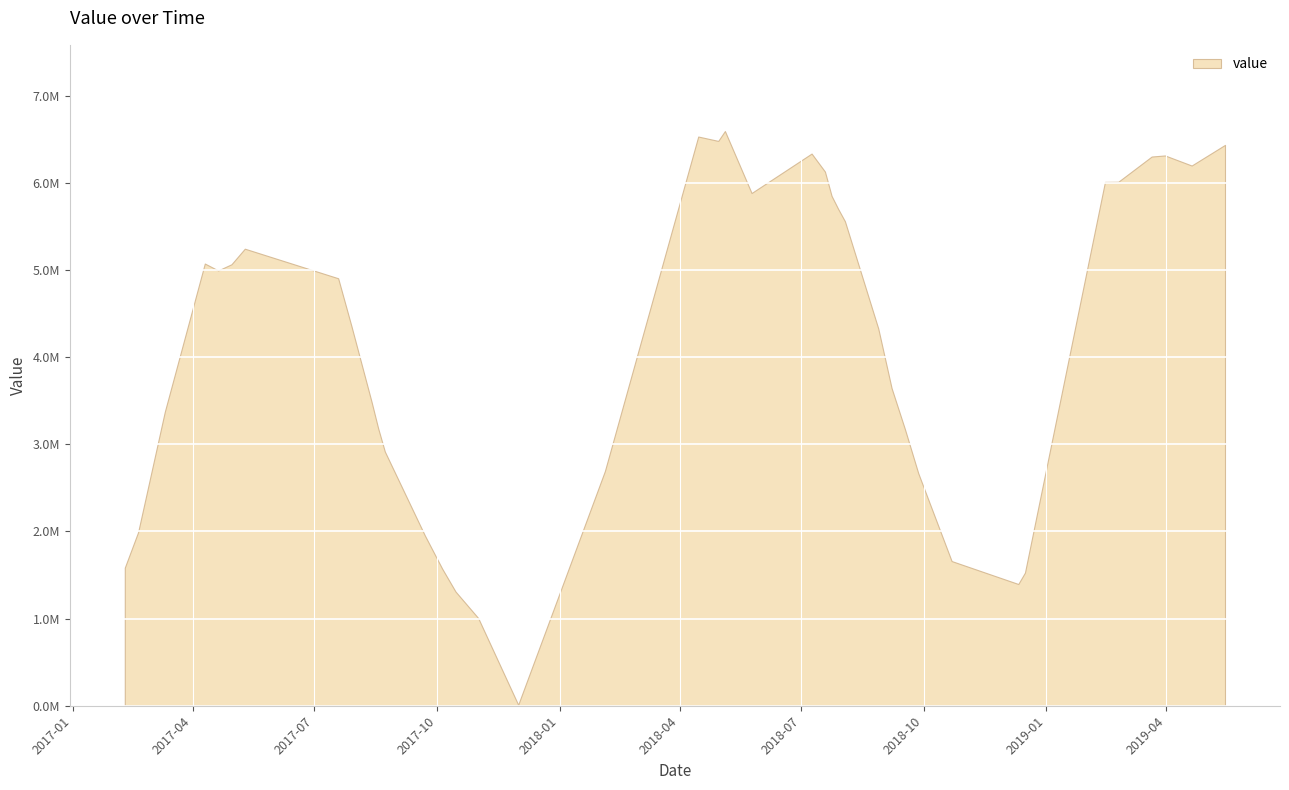

At which category does the data reach its first local peak?

2017-04-10